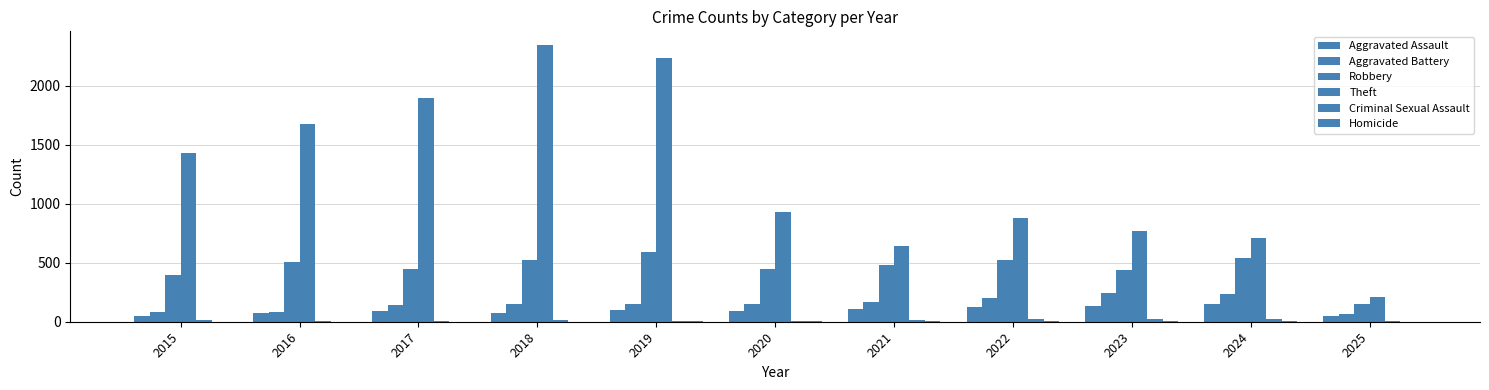

How many groups of bars are there?

11